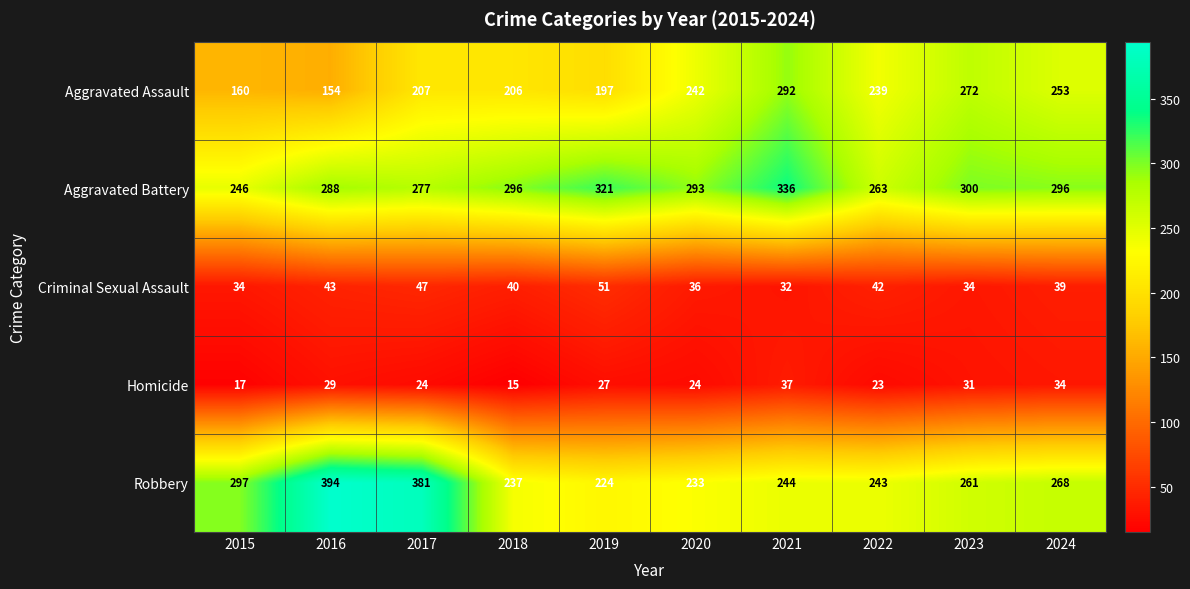

What is the sum of the Robbery values at 2019 and 2022?

467